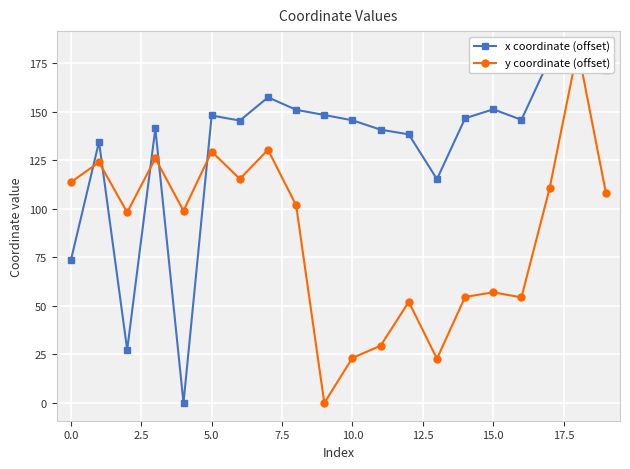

How many intersections are there between x coordinate (offset) and y coordinate (offset)?

7